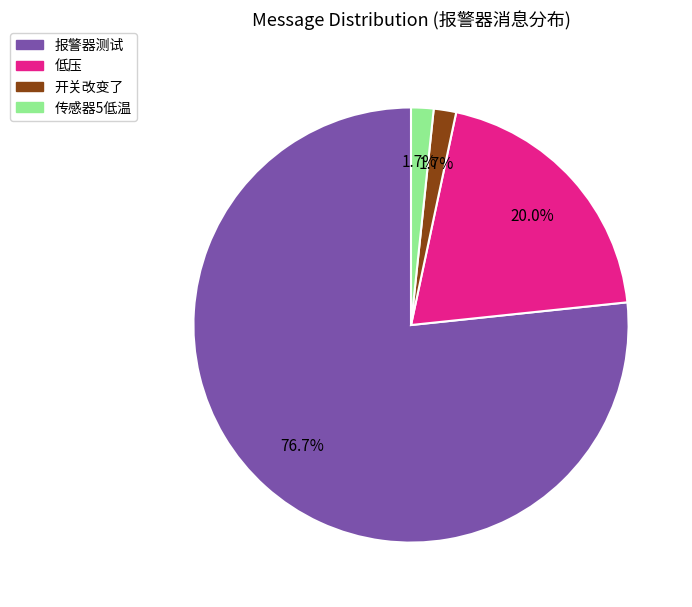

Approximately how many times larger is the value at 传感器5低温 compared to 开关改变了?

1.0